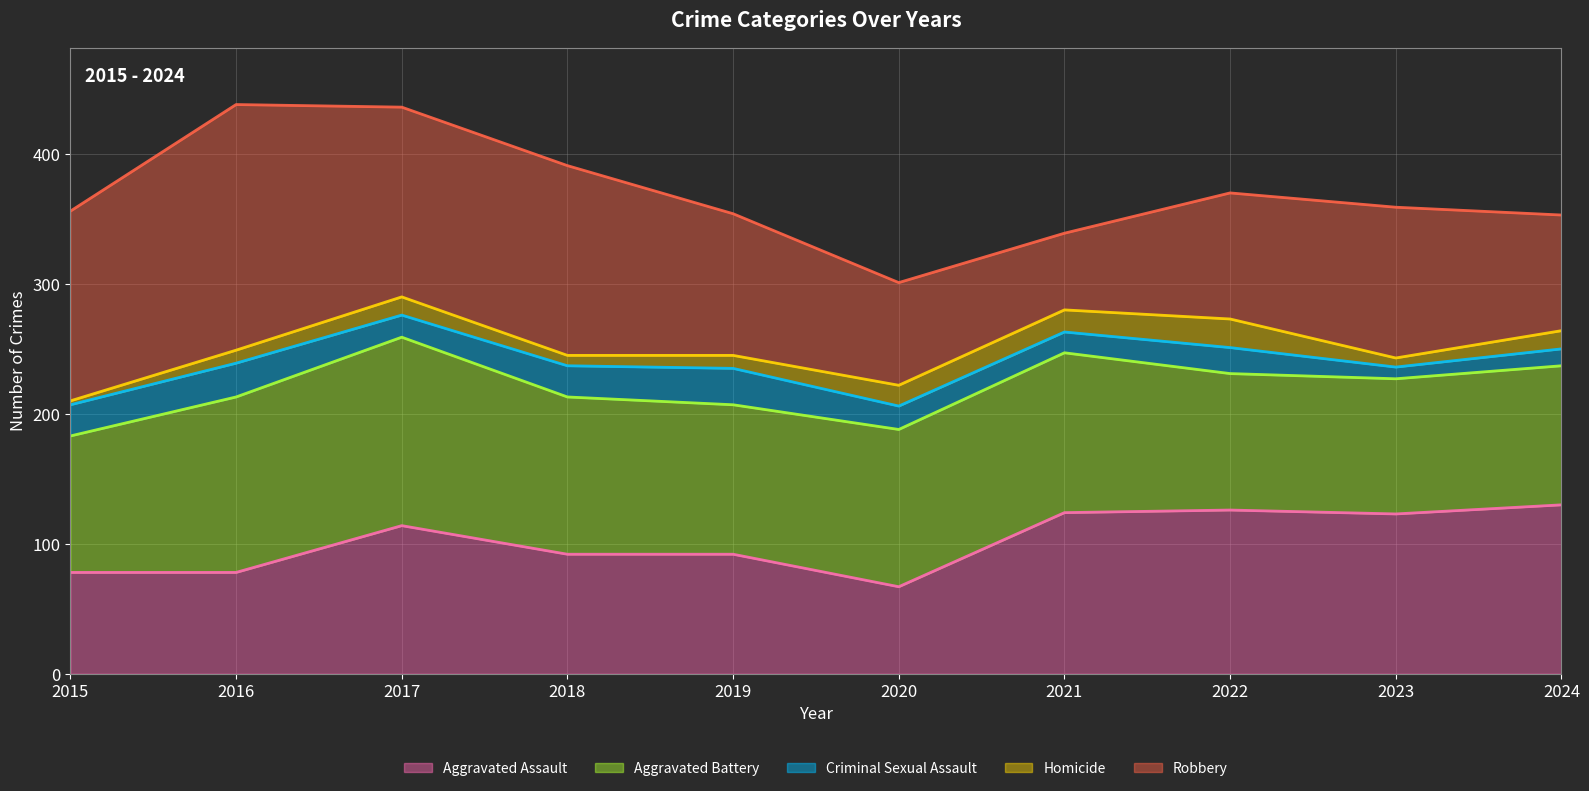

Is it true that Aggravated Assault equals 193 at 2023?

False